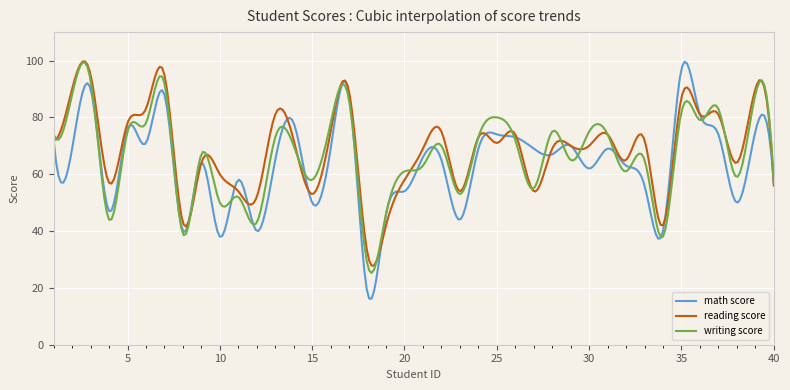

Is this an area chart (filled region under the line)?

No